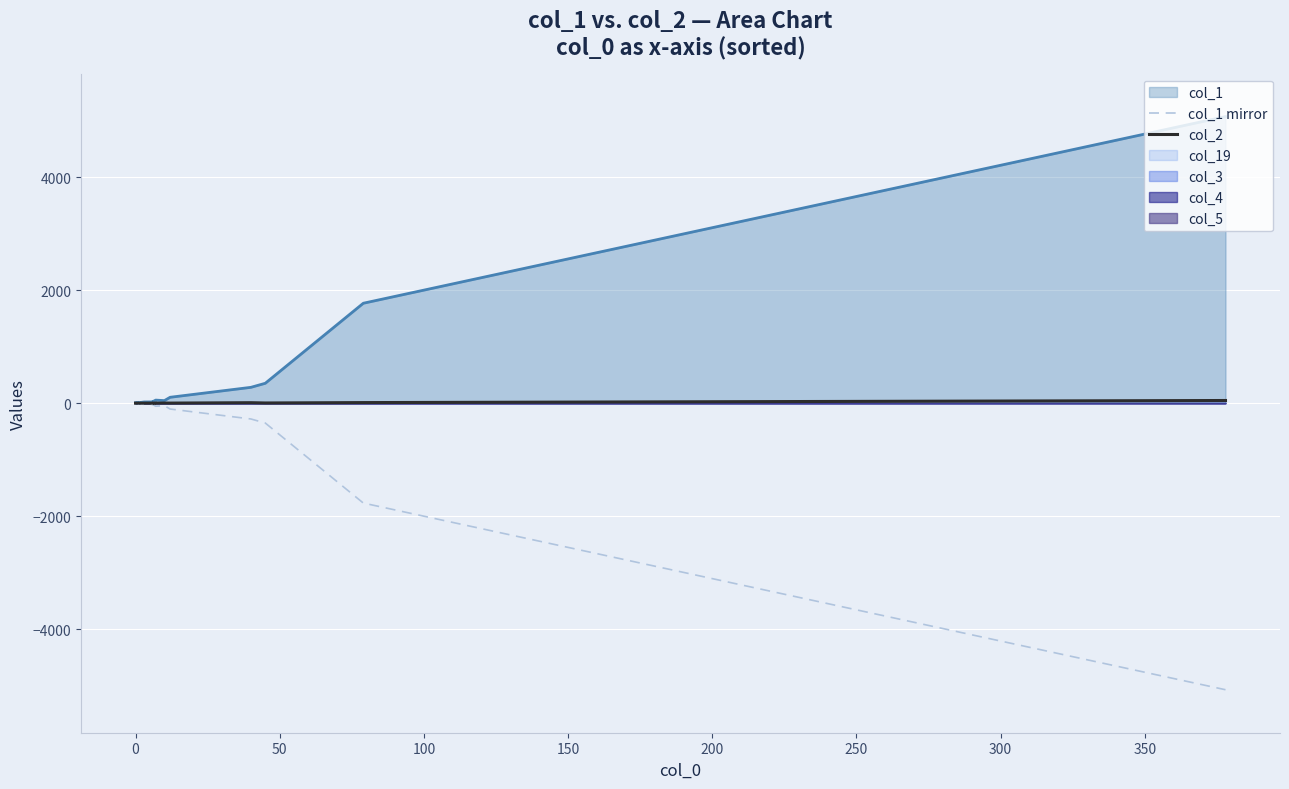

What is the difference between the maximum and minimum values in the col_2 series?

47